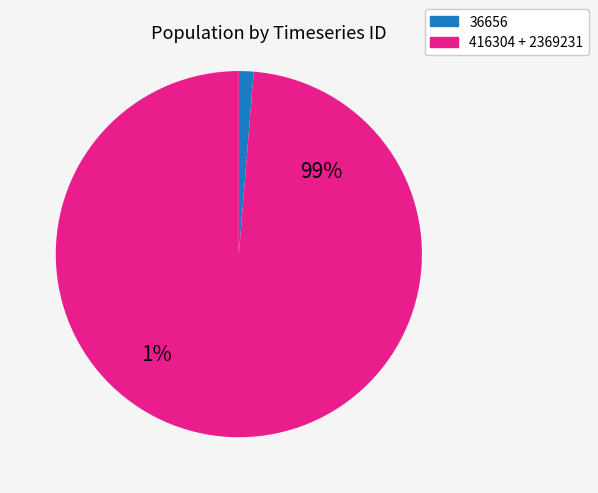

True or false: 36656 accounts for 11% of the total.

False